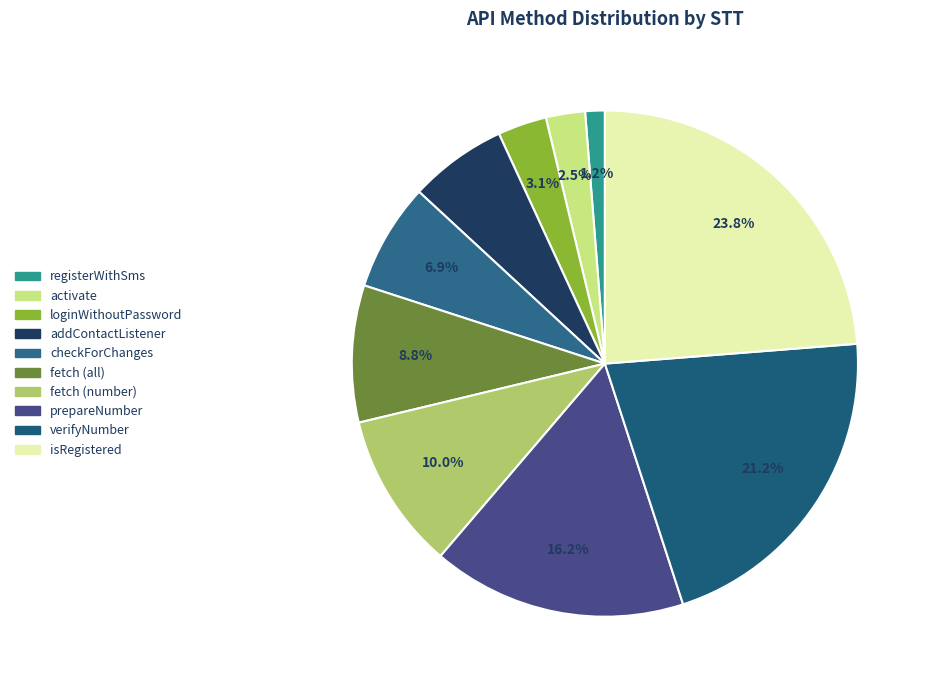

How much of the chart is everything except fetch (number)?

90.0%